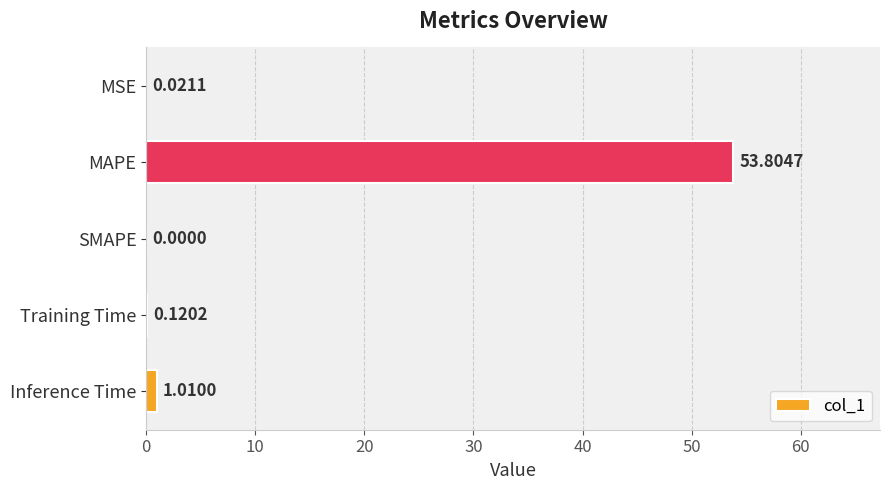

Where is the data nearest to the value 26?

Inference Time